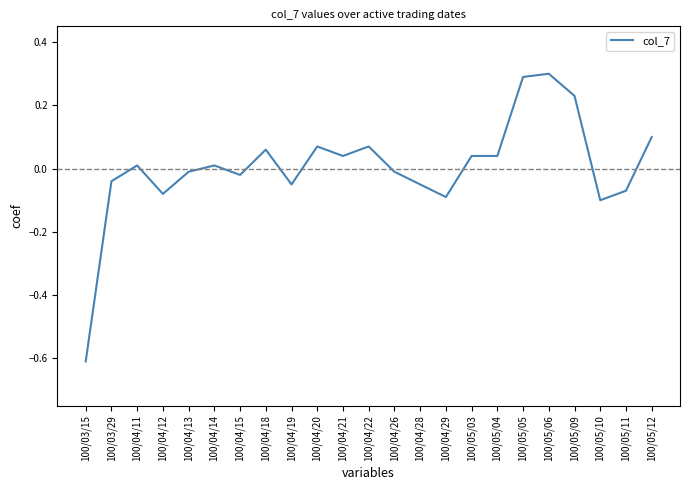

Is this an area chart (filled region under the line)?

No